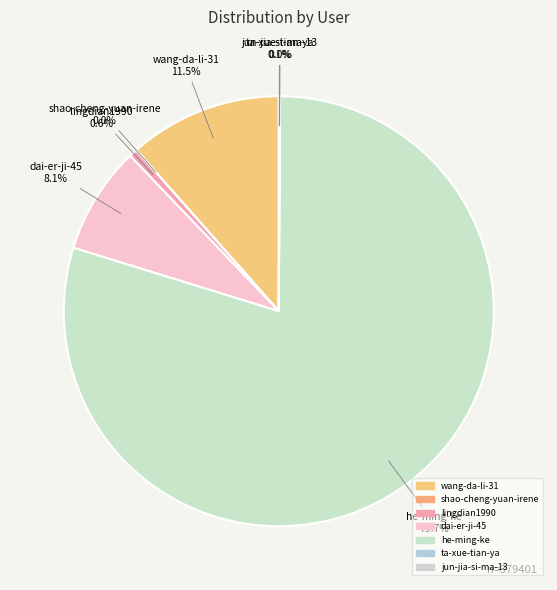

What is the change in value from lingdian1990 to dai-er-ji-45?

+28349